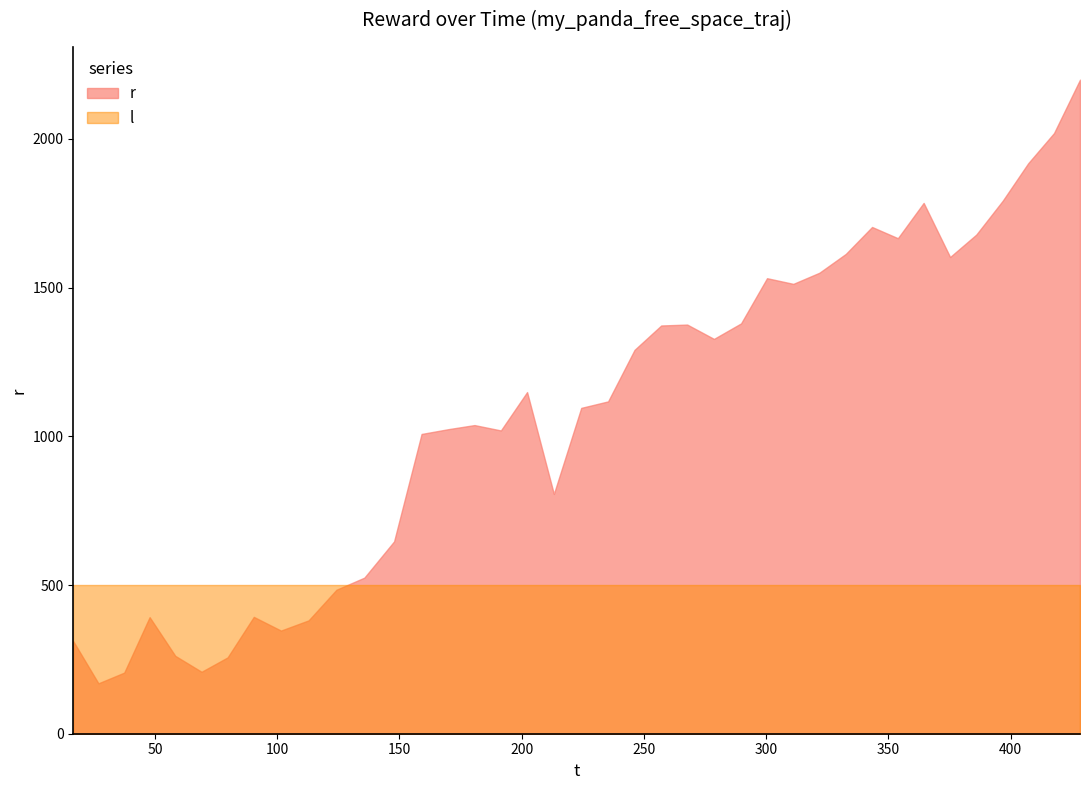

Reading left to right, what are all the values shown in this chart?

0=311.0	1=169.4	2=205.5	3=391.9	4=261.8	5=208.2	6=256.6	7=392.8	8=346.8	9=381.1	10=484.0	11=524.8	12=646.6	13=1007.8	14=1024.0	15=1037.7	16=1019.6	17=1148.6	18=806.2	19=1095.5	20=1117.3	21=1290.7	22=1372.6	23=1375.6	24=1327.4	25=1379.6	26=1531.5	27=1512.5	28=1549.9	29=1613.3	30=1703.7	31=1666.0	32=1784.6	33=1602.8	34=1678.1	35=1791.9	36=1918.2	37=2019.6	38=2198.9